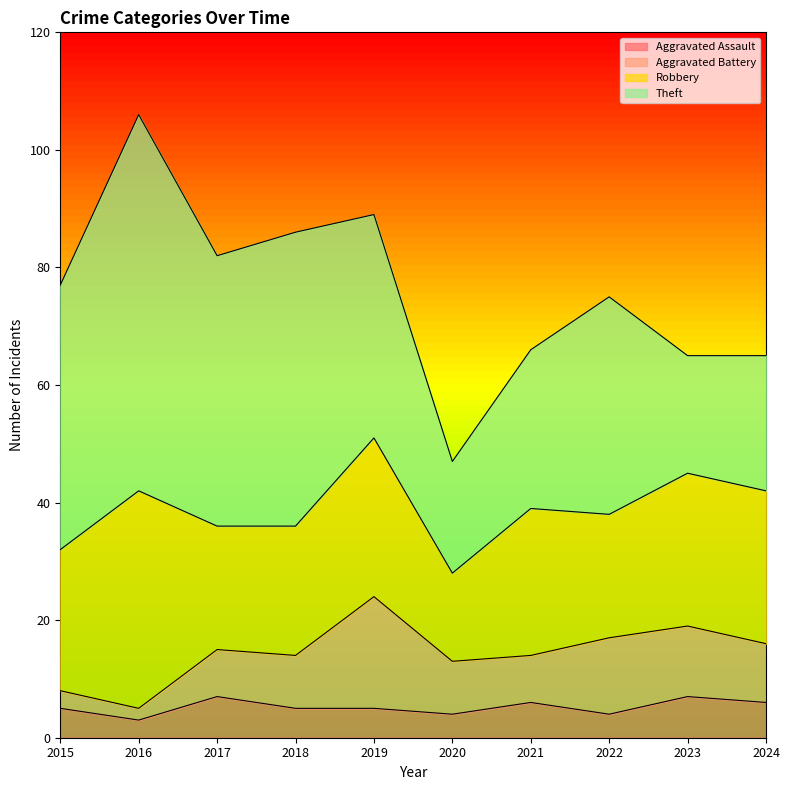

At which label is Robbery closest to 26?

2023